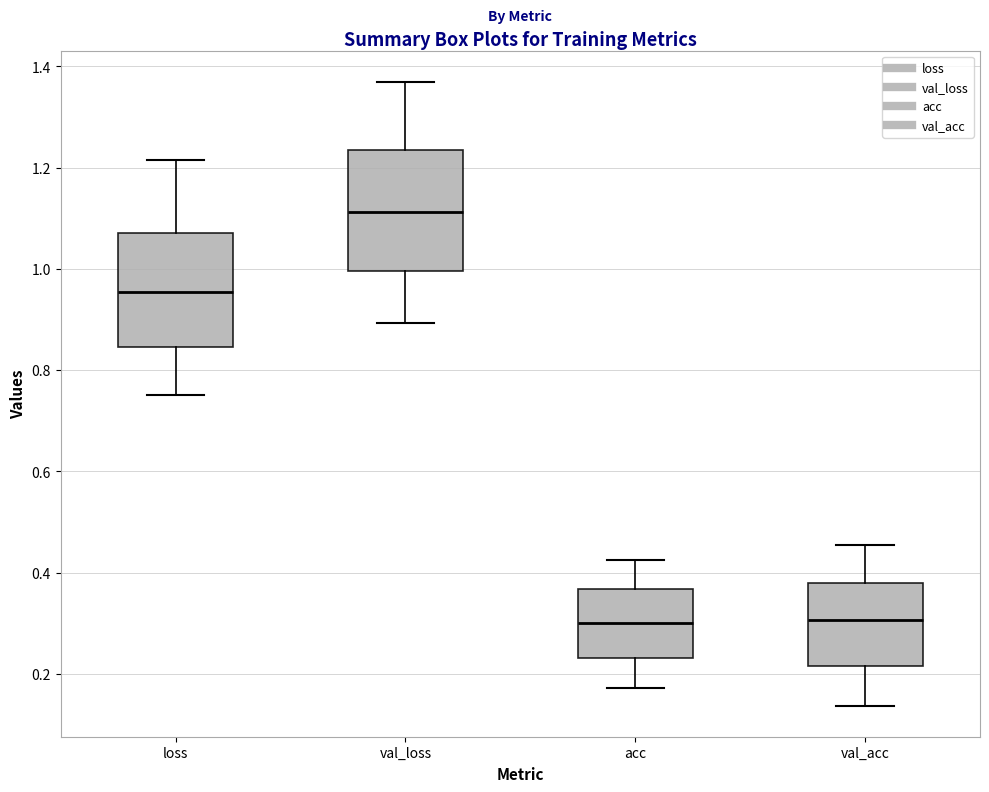

Where does the lower whisker of the box for val_loss end on the y-axis? The values are not printed on the chart, so give them approximately, as read against the axis.

0.90